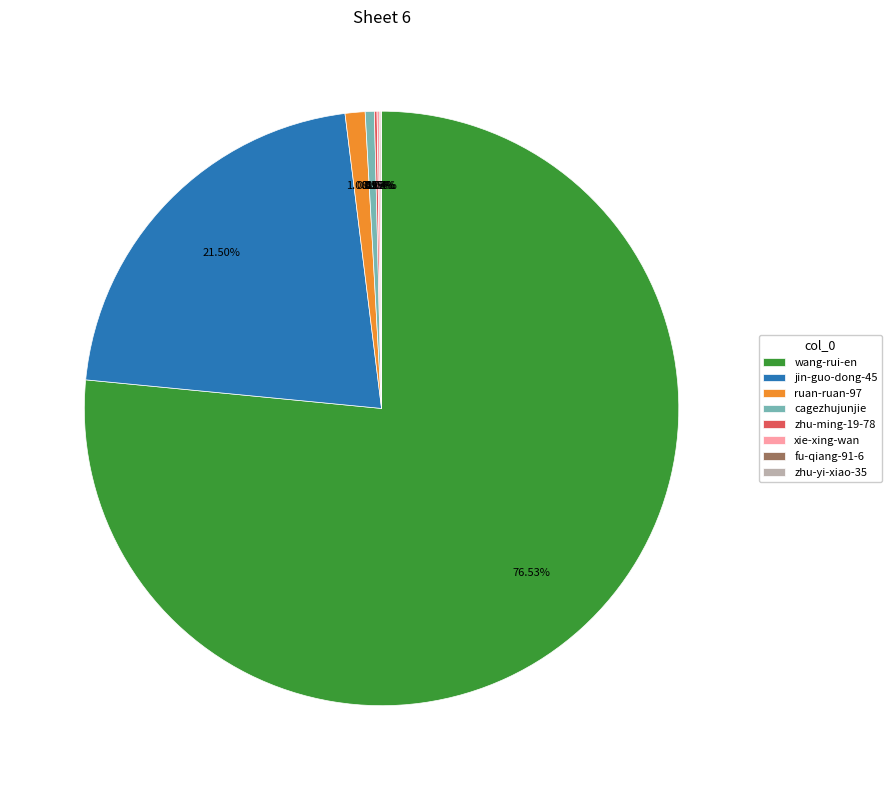

Which category has the biggest portion of the pie?

wang-rui-en